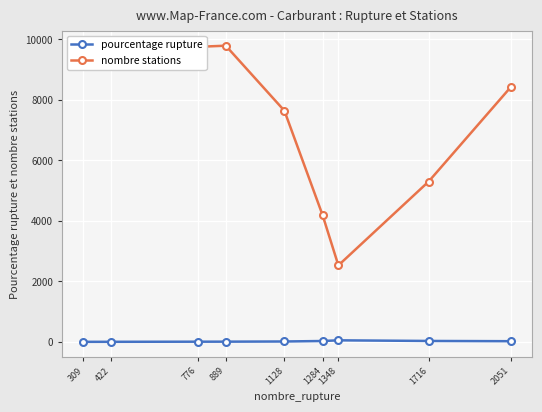

Is it true that nombre stations equals 3040.9 at 2051?

False